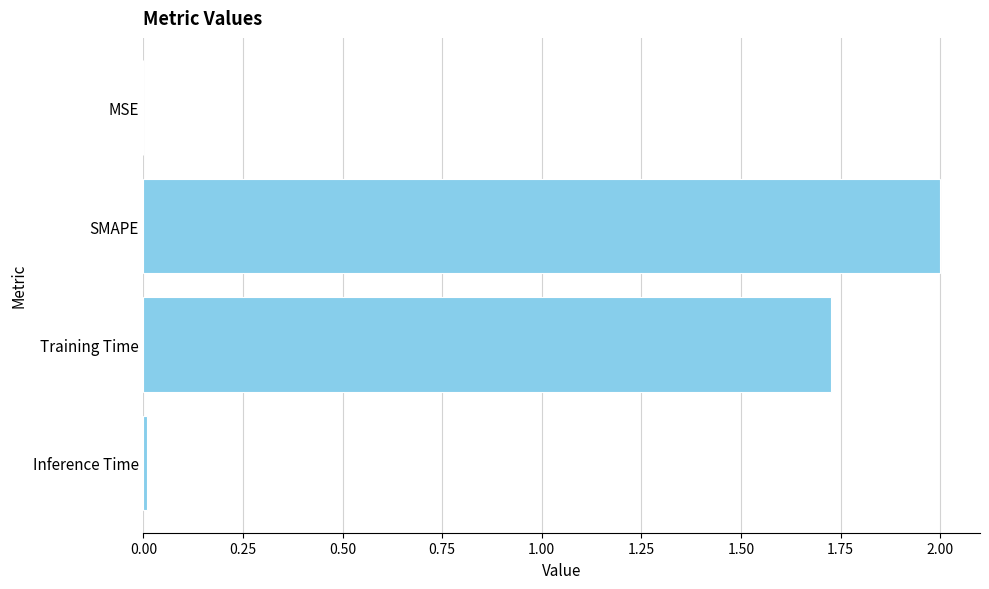

Is it true that the value at Training Time is 2.2?

False